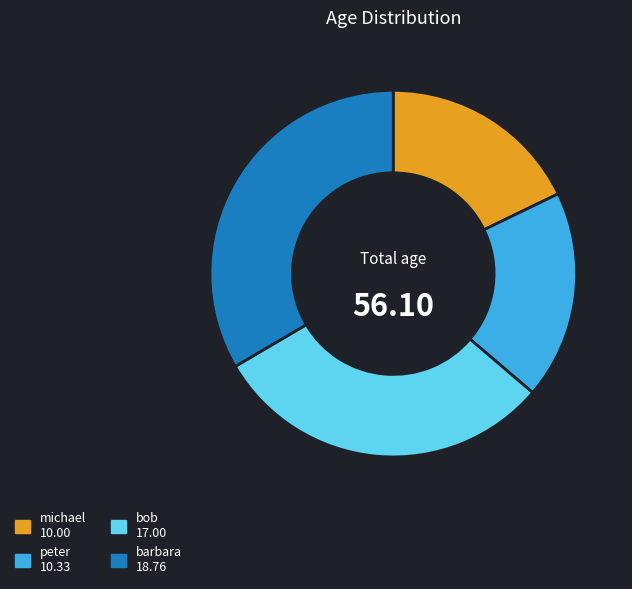

Does any single category account for the majority?

No